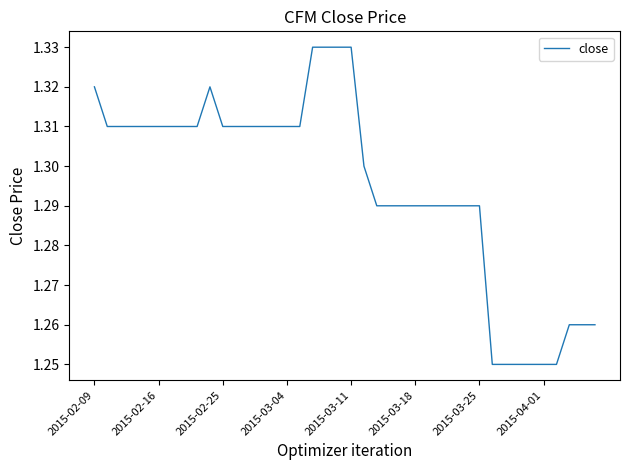

How many lines are shown in the chart?

1